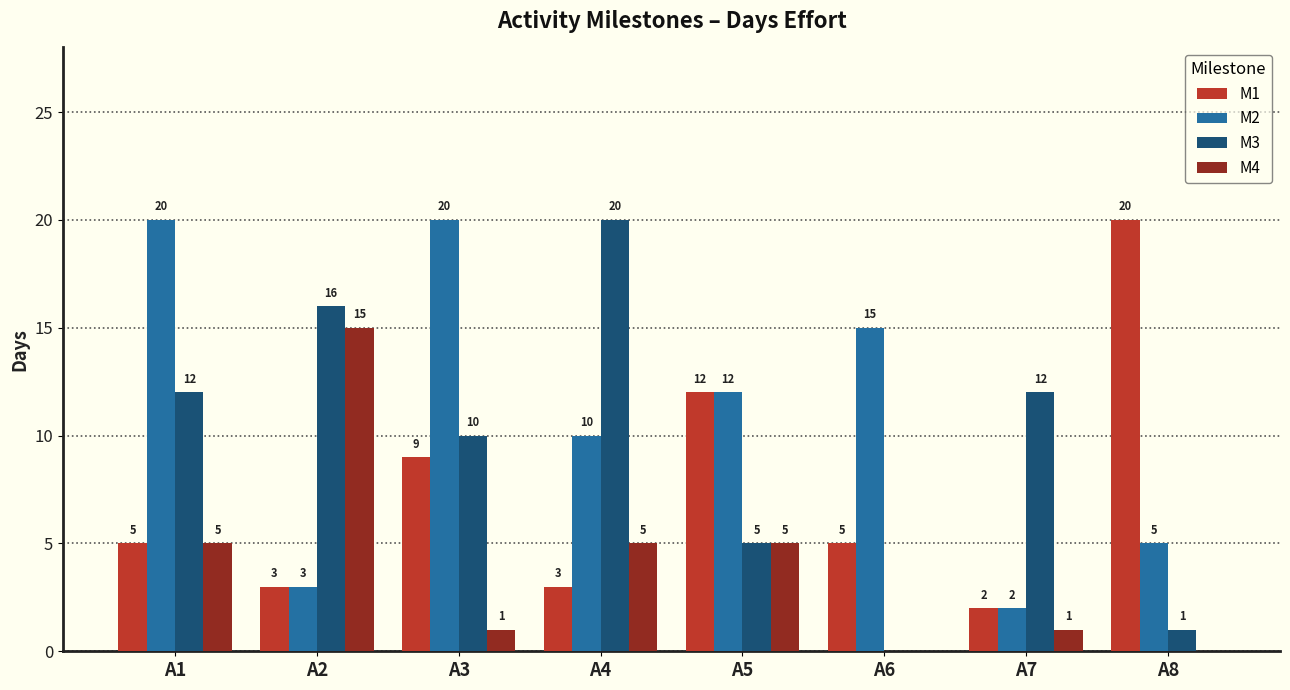

What is the highest value of the M1 series?

20